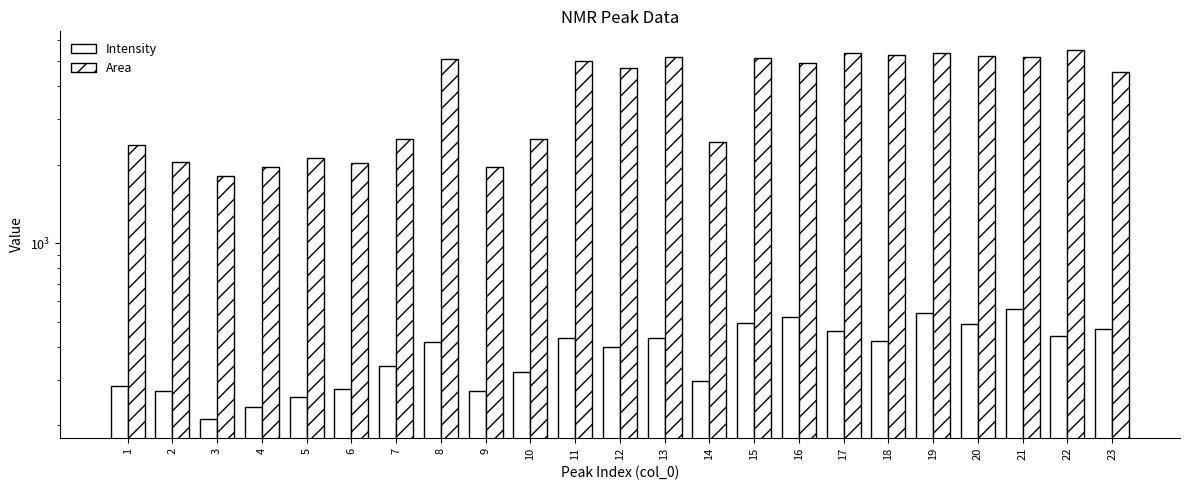

What is the difference between the Area values at 2 and 20?

3179.3